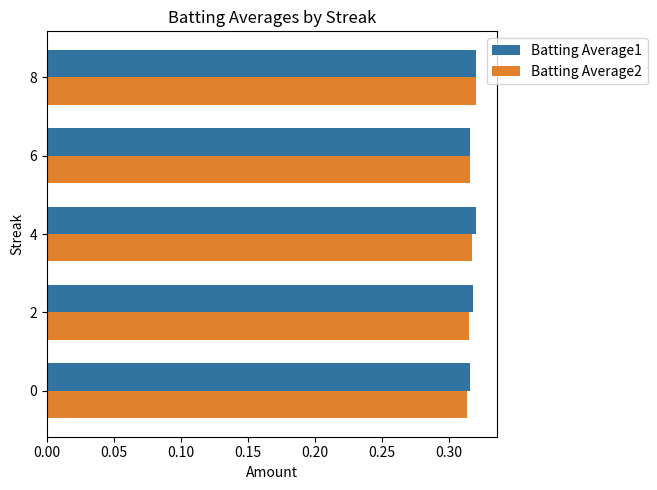

What are all the series names shown in the legend?

Batting Average1, Batting Average2